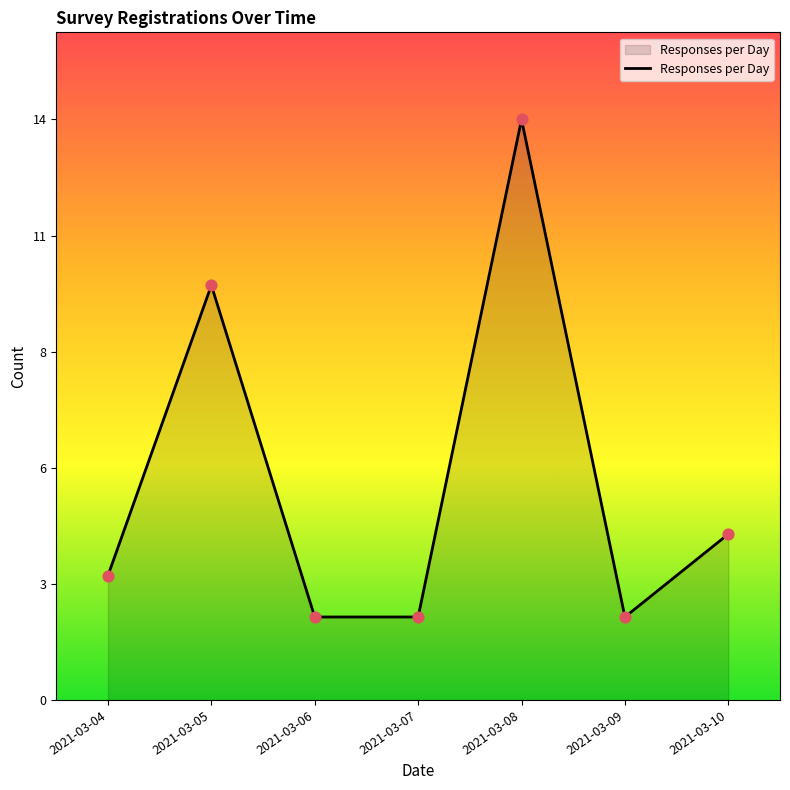

What is the ratio of the value at 2021-03-07 to the value at 2021-03-04?

0.7